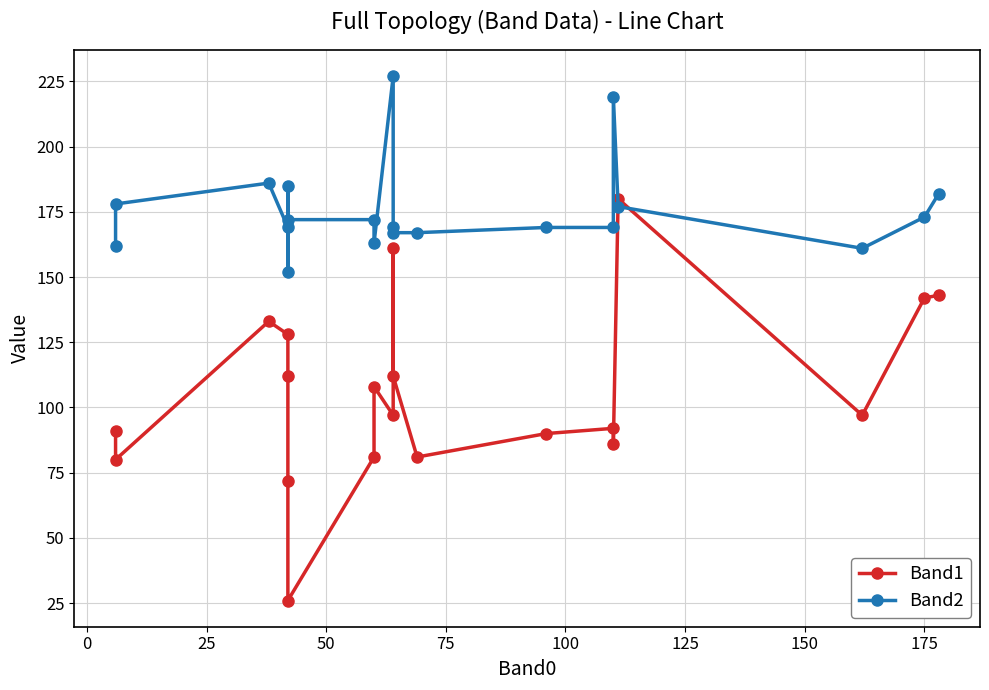

Does the chart display data point markers on the line(s)?

Yes